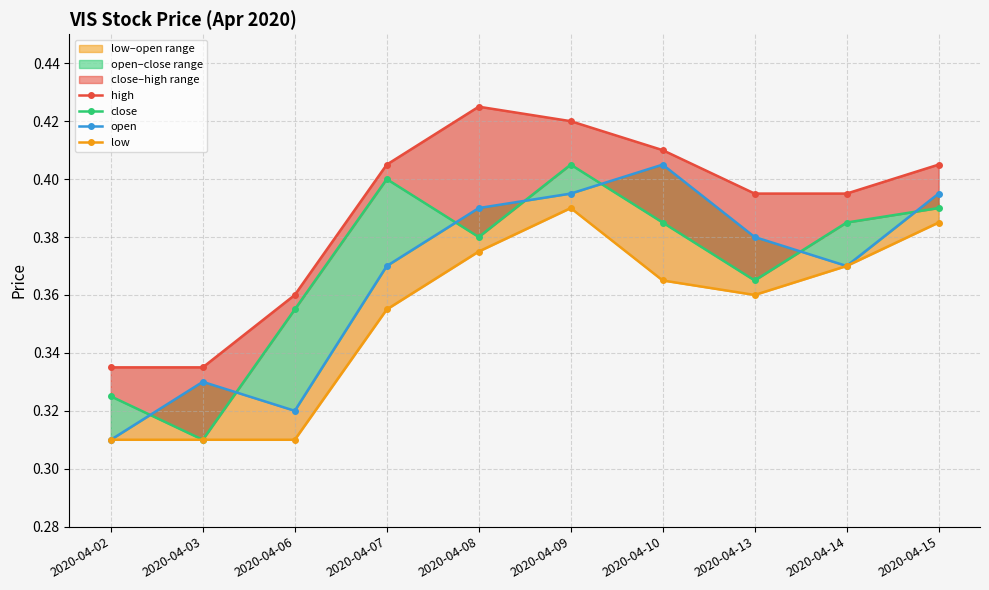

Where is close nearest to the value 0?

2020-04-03